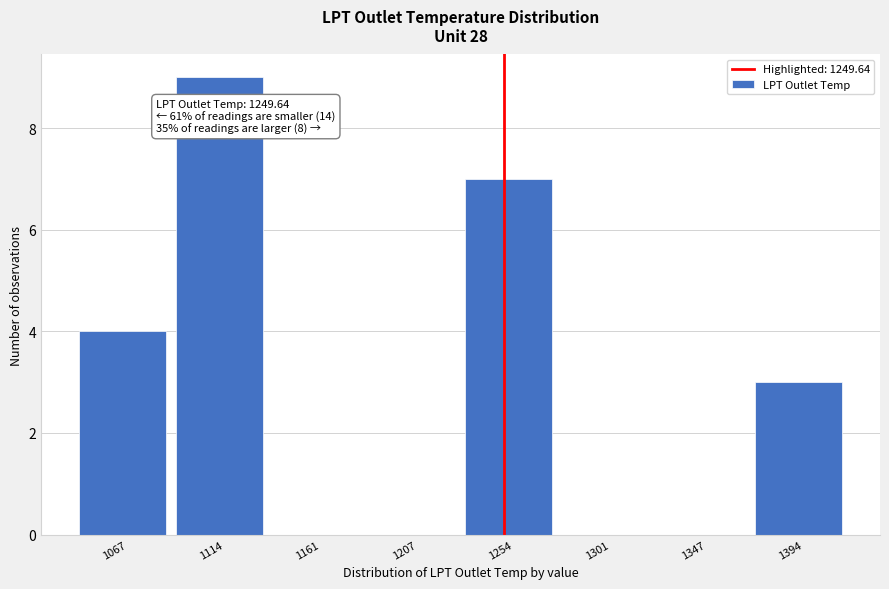

Which range on the x-axis has the tallest bar?

1090 to 1140